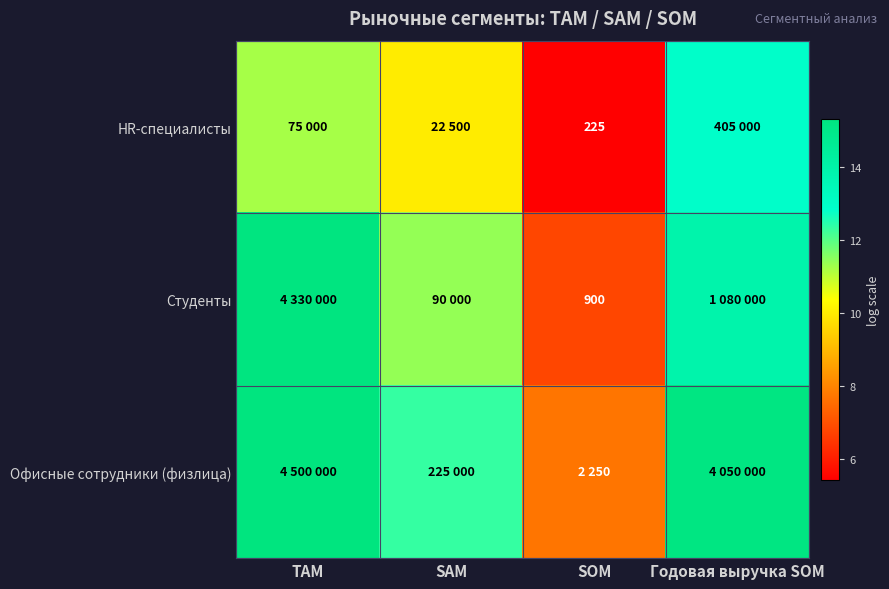

Read the HR-специалисты value at TAM.

11.2